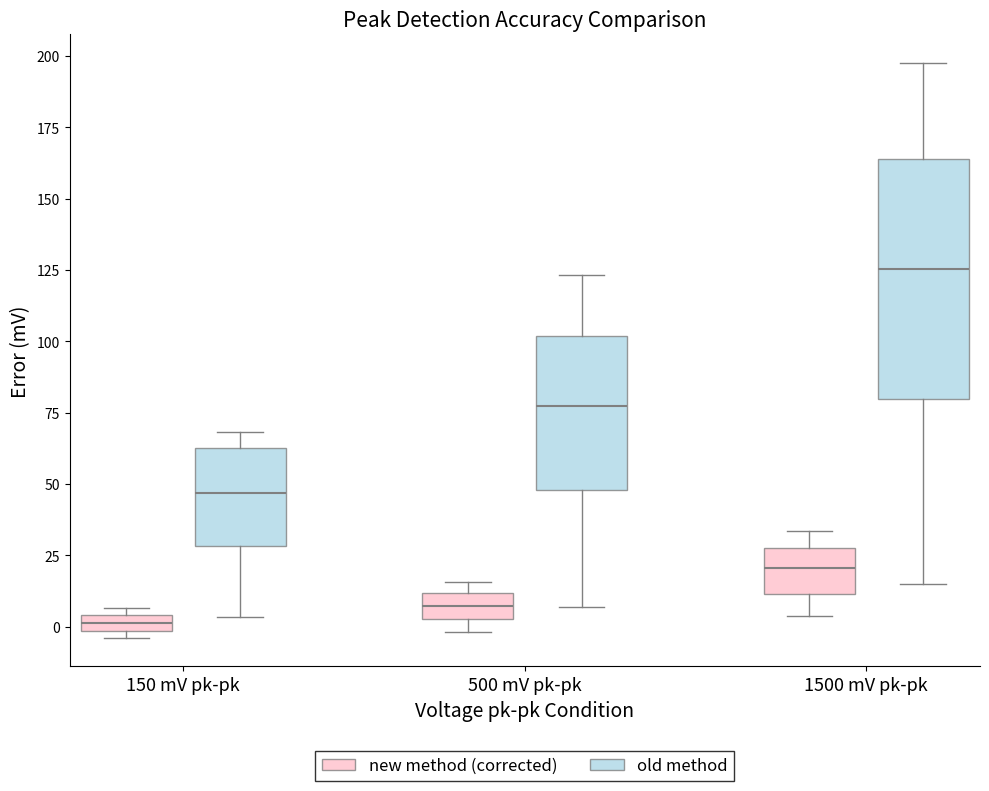

Where does the median line of the box for 500 mV pk-pk (old method) sit on the y-axis? The values are not printed on the chart, so give them approximately, as read against the axis.

75